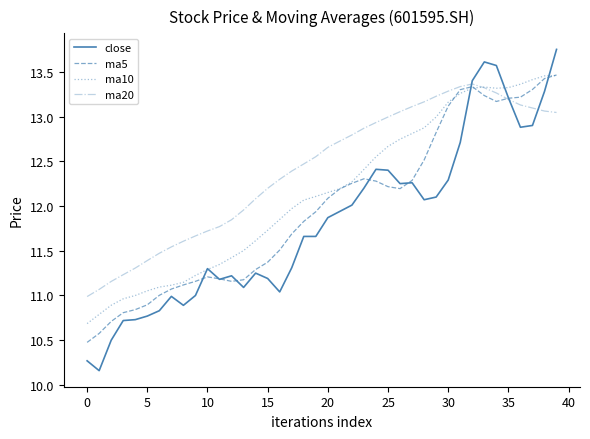

Which series has the largest total across all categories?

ma20